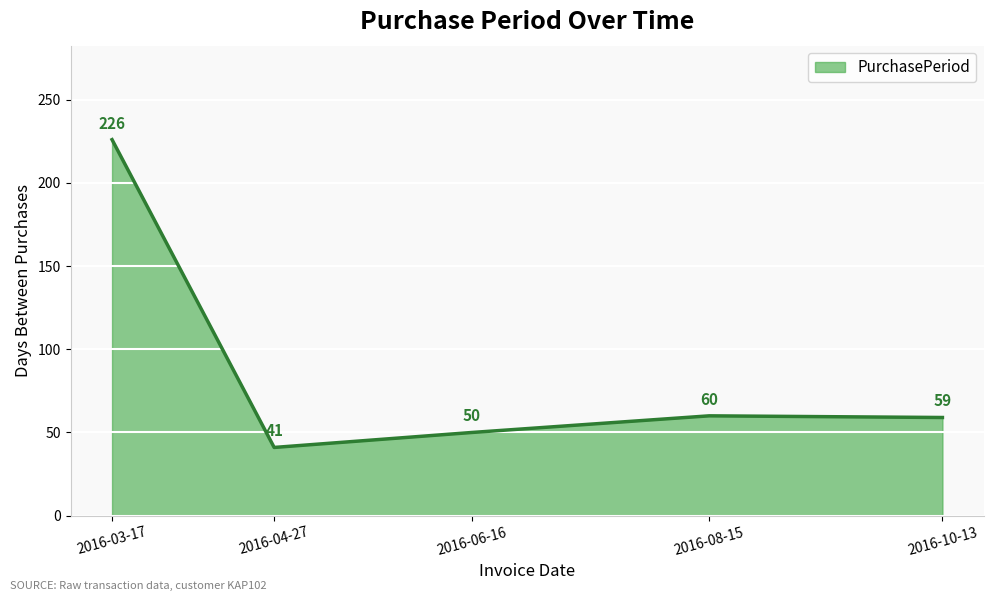

Read the value at 2016-03-17.

226